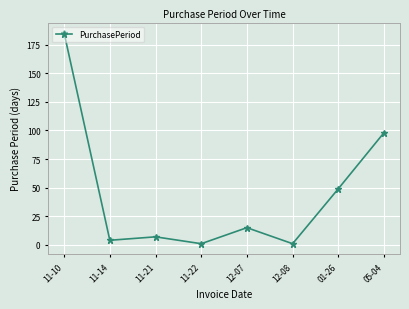

True or false: the data shows 49 at 01-26.

True